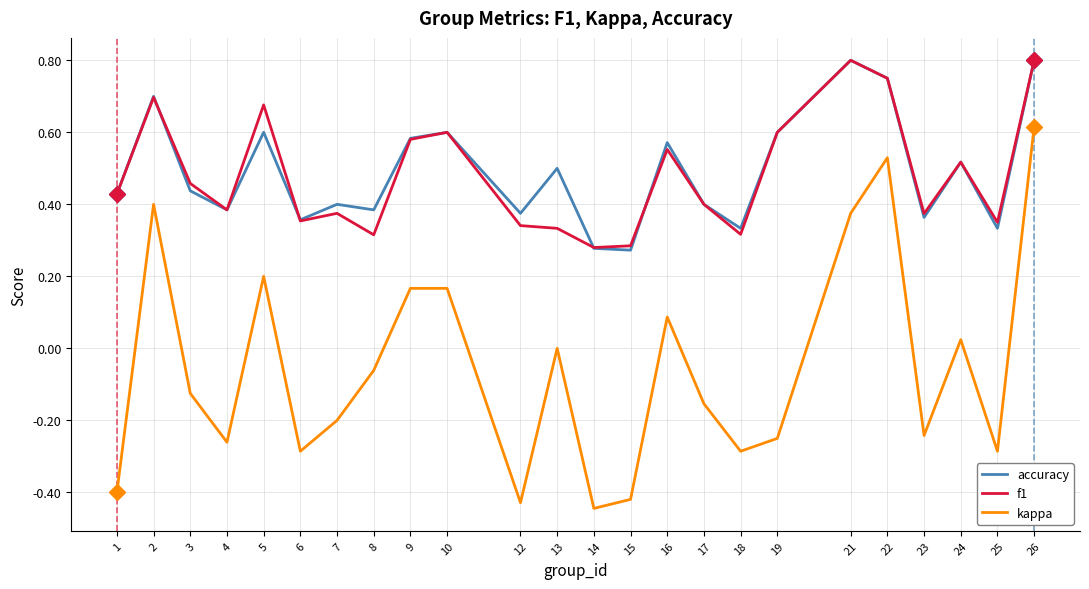

True or false: accuracy and kappa intersect in this chart.

False